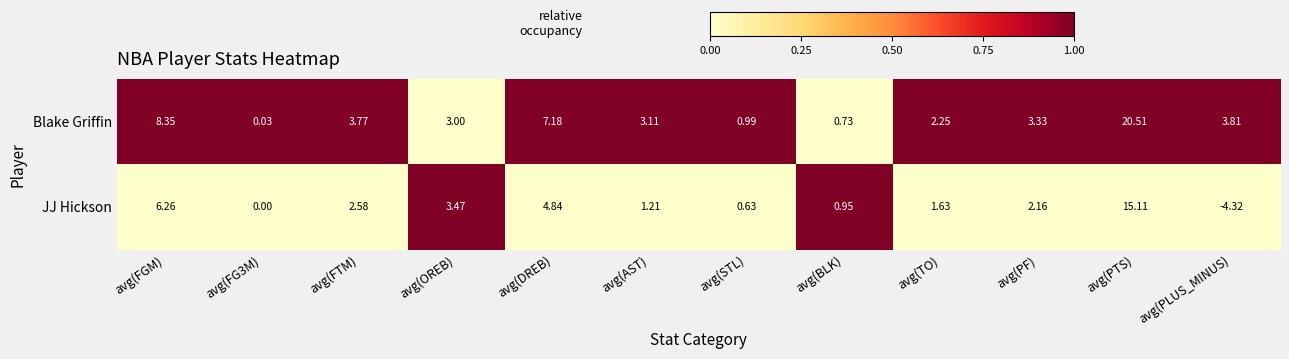

At which category is the sum across all series the highest?

avg(PTS)